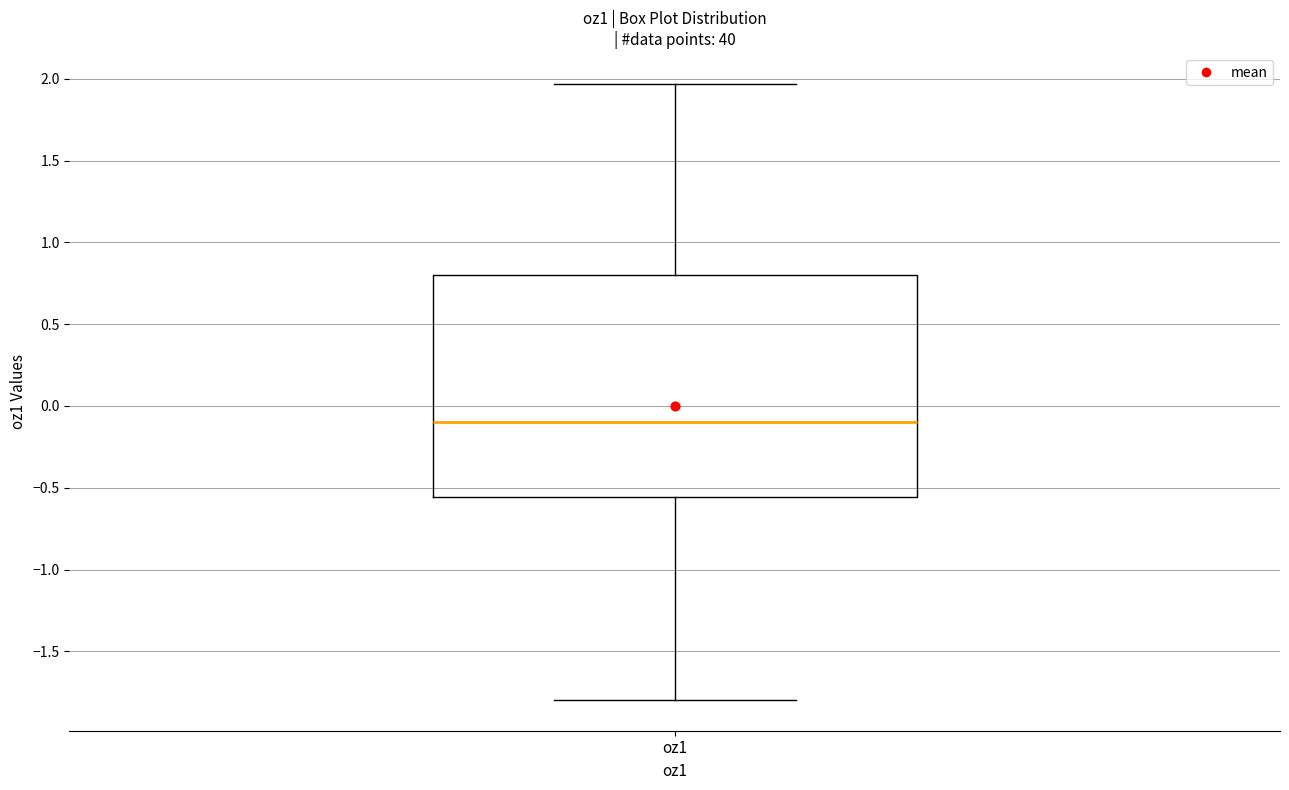

Where is the upper edge of the box for oz1 on the y-axis? The values are not printed on the chart, so give them approximately, as read against the axis.

0.80